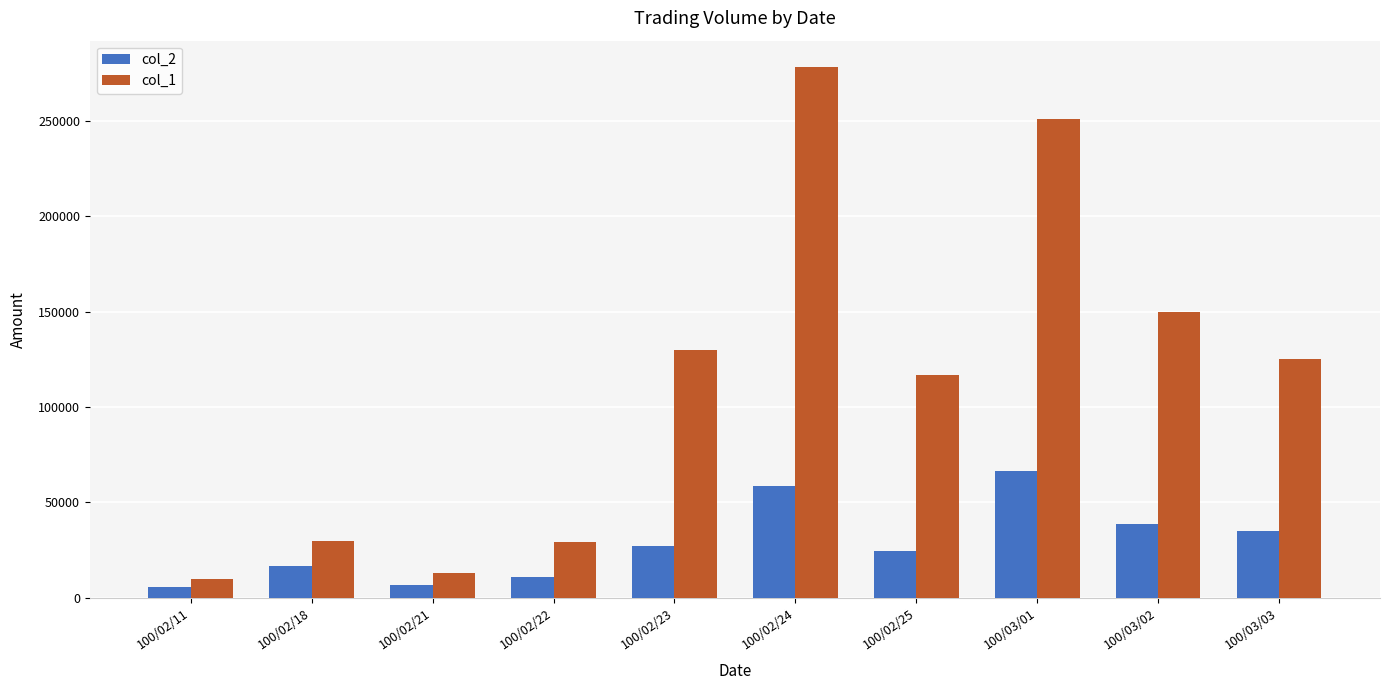

What is the approximate value of col_2 at 100/03/03, to the nearest 100?

34800